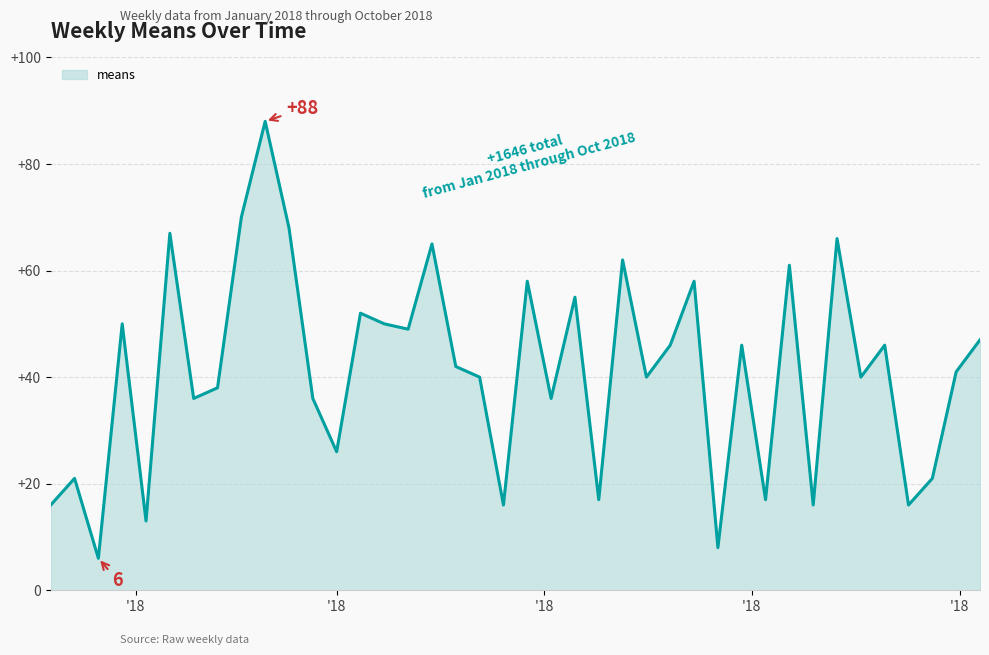

What is the smallest value displayed?

6